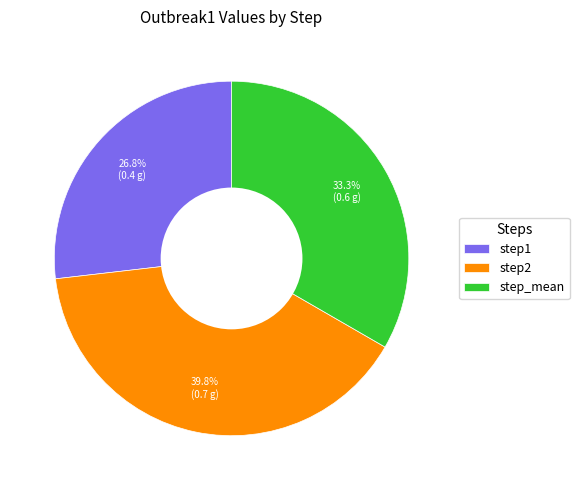

Is there a majority slice in this chart?

No